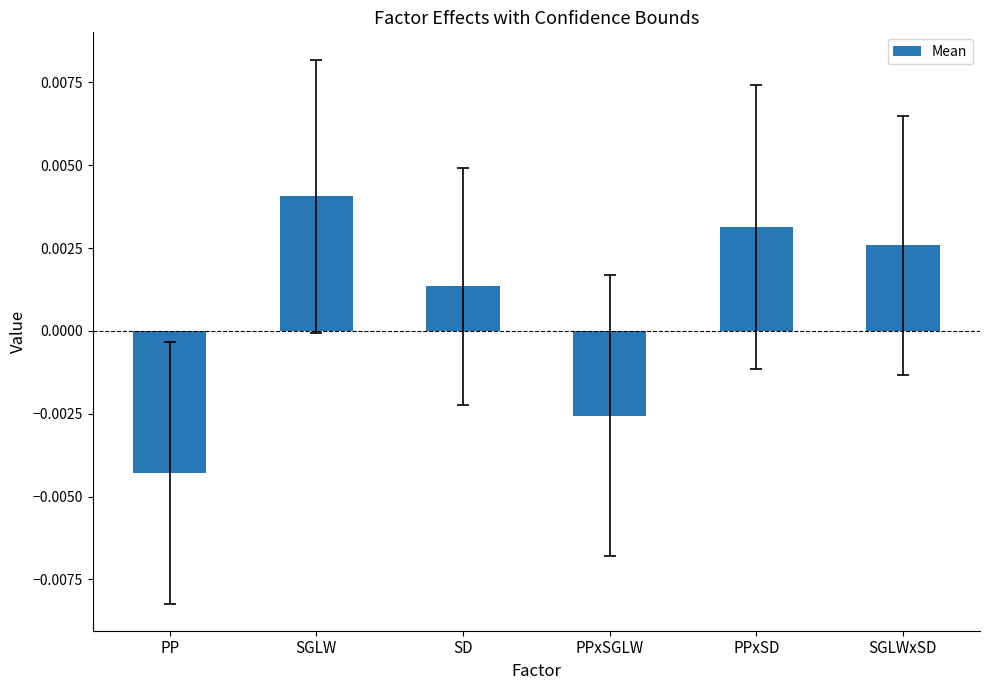

What position from the right is PPxSGLW?

3